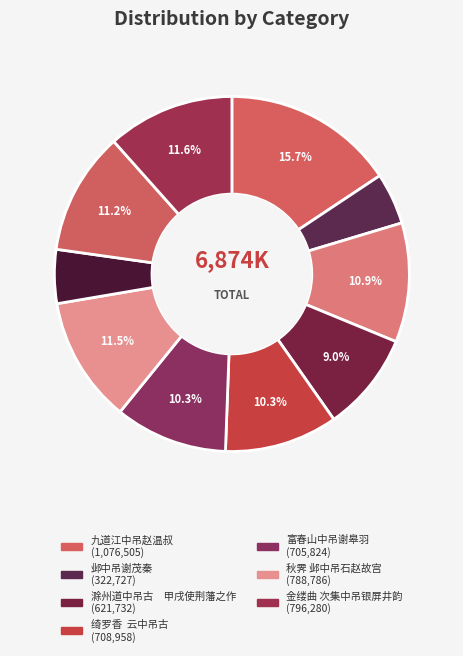

Count the number of slices in the pie.

10